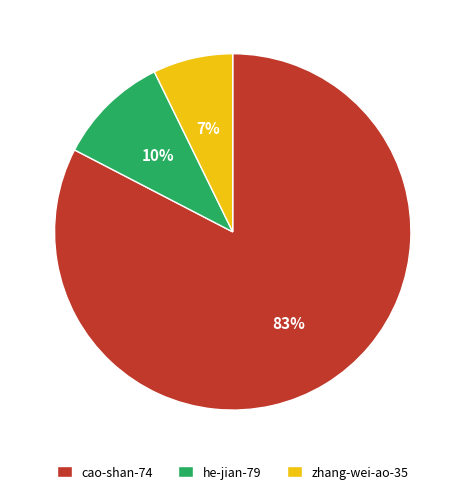

Which category accounts for the majority?

cao-shan-74